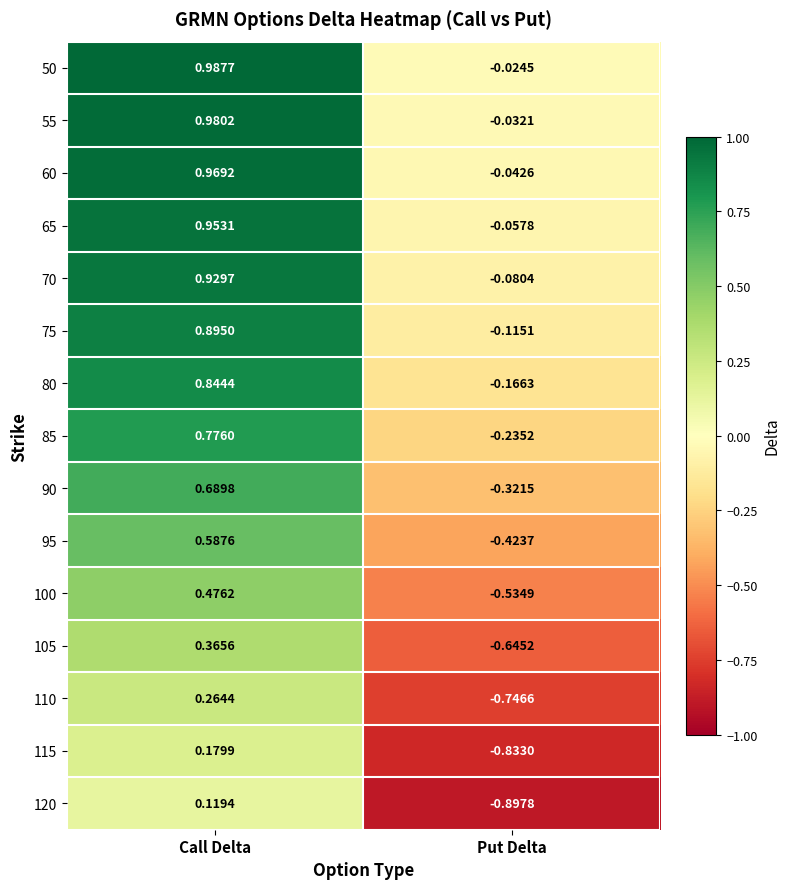

How many distinct data groups are displayed?

15